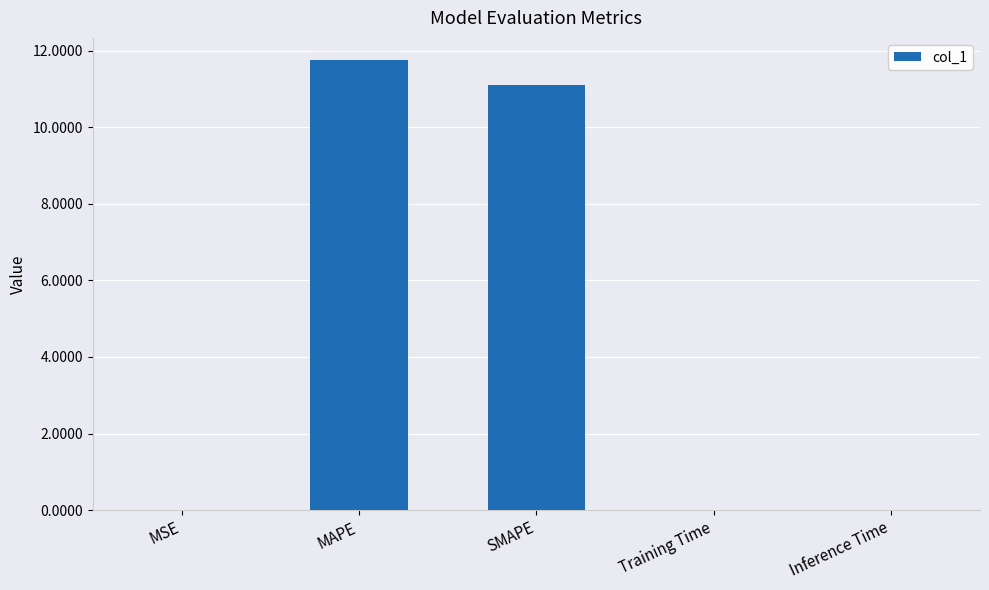

What is the average value?

4.6